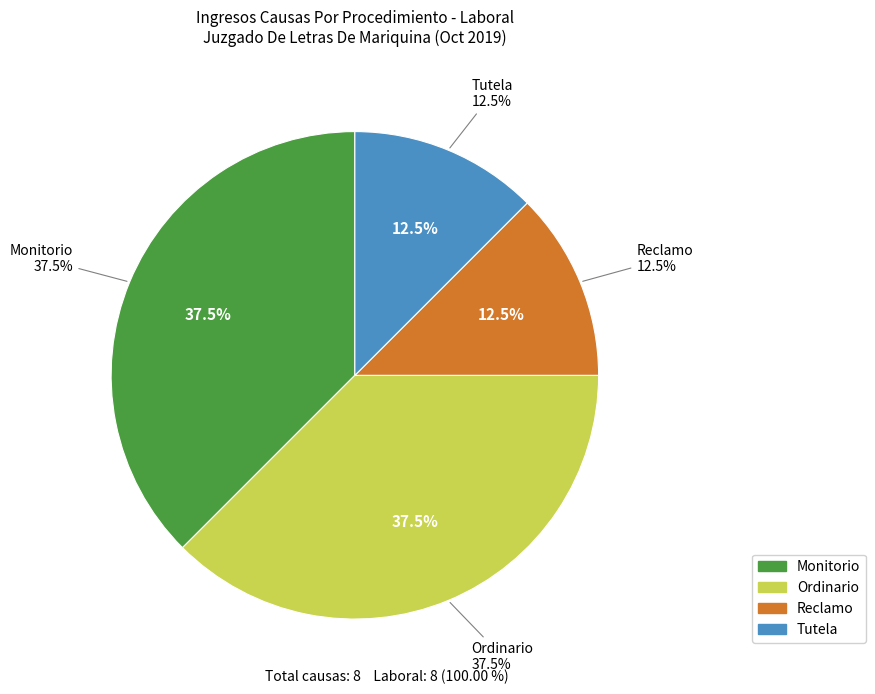

Which has a higher value, Ordinario or Tutela?

Ordinario